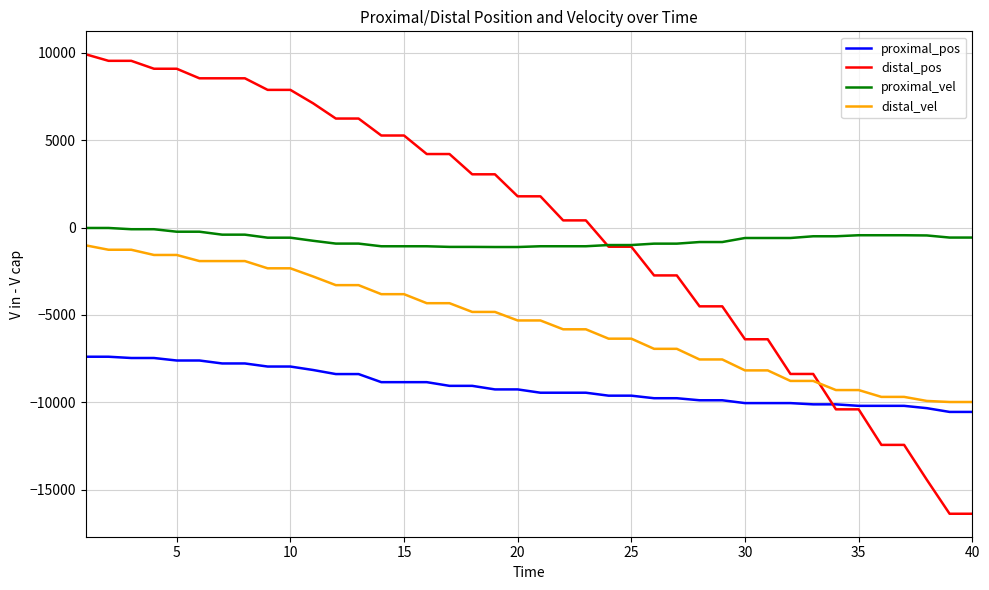

What is the sum of all proximal_pos values?

-363671